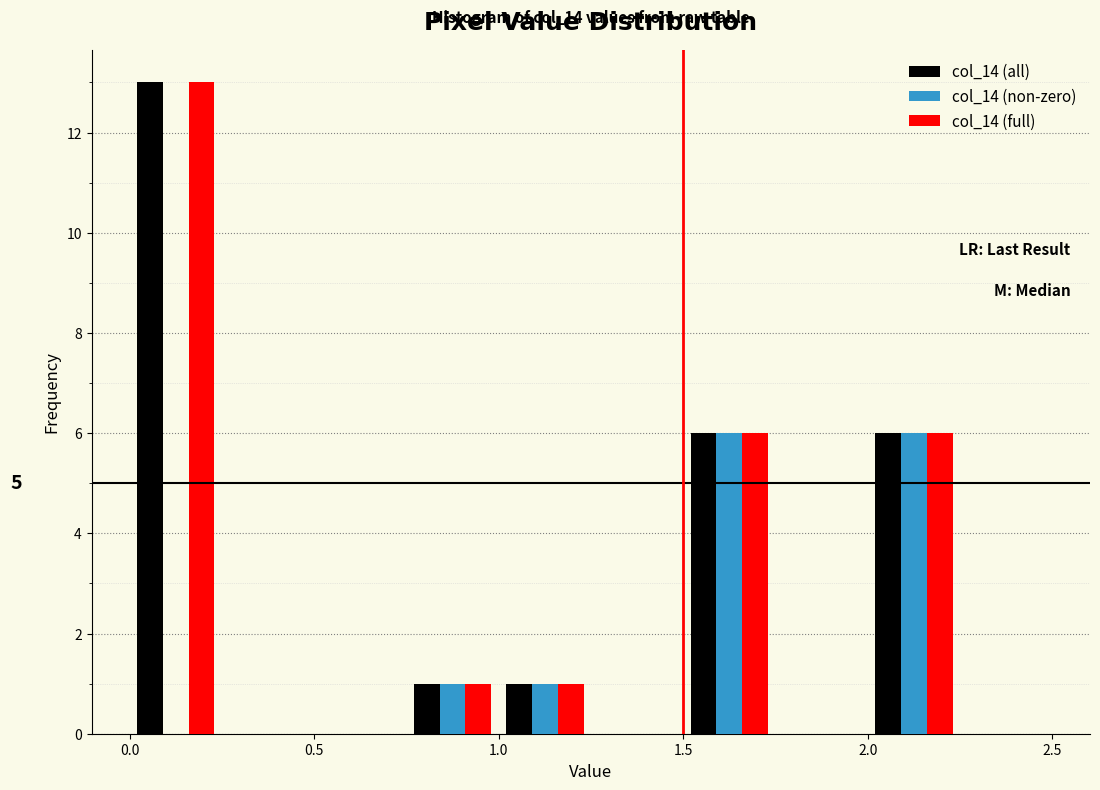

In the col_14 (all) series, which range on the x-axis has the tallest bar?

0.00 to 0.25